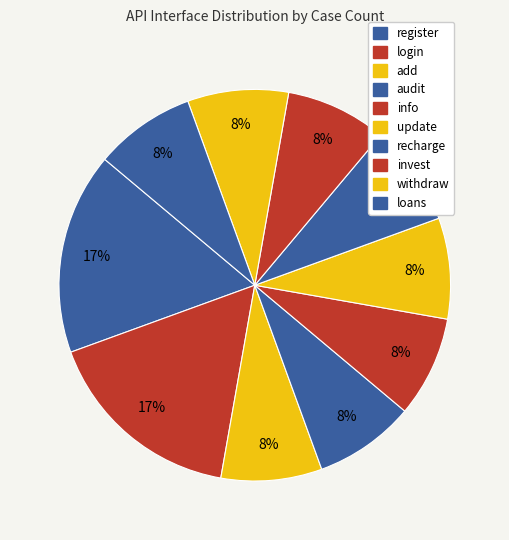

Is there any slice that represents more than half of the pie?

No